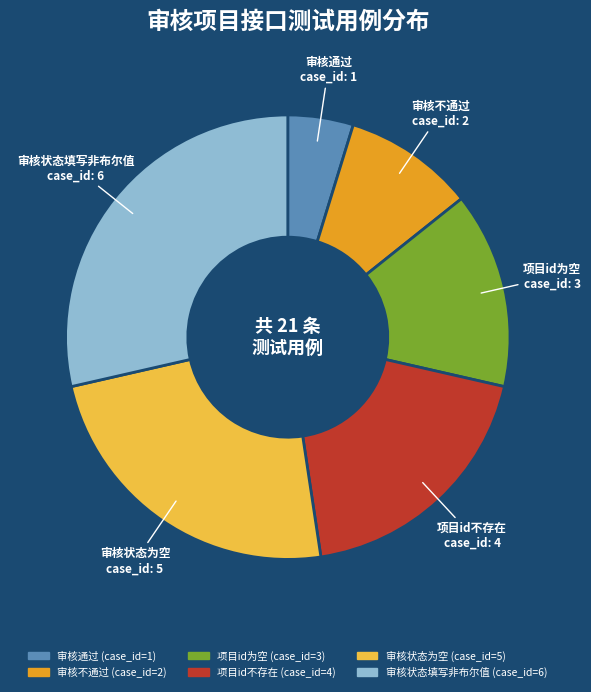

Combined, do 审核状态填写非布尔值 and 审核不通过 account for over 50%?

No